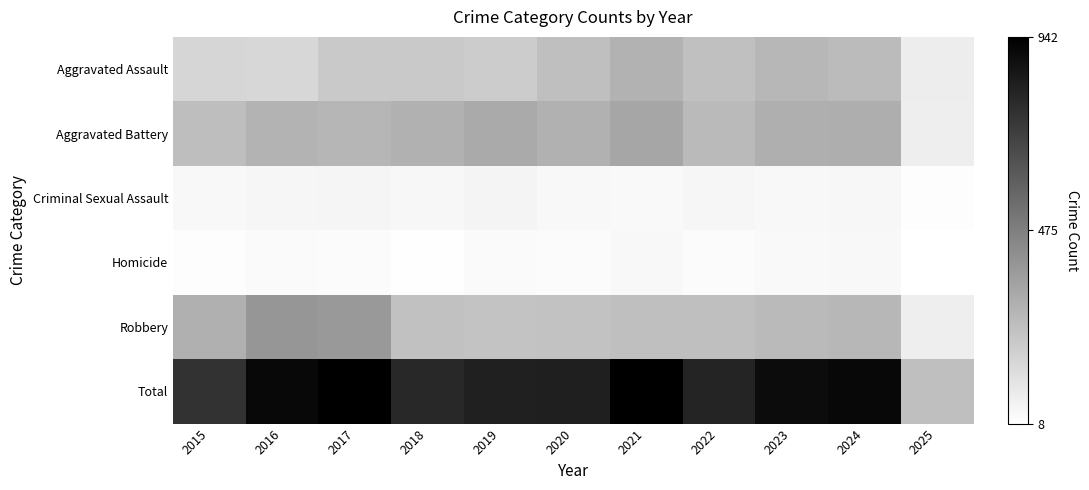

What is the total value across all series at 2024?

1818